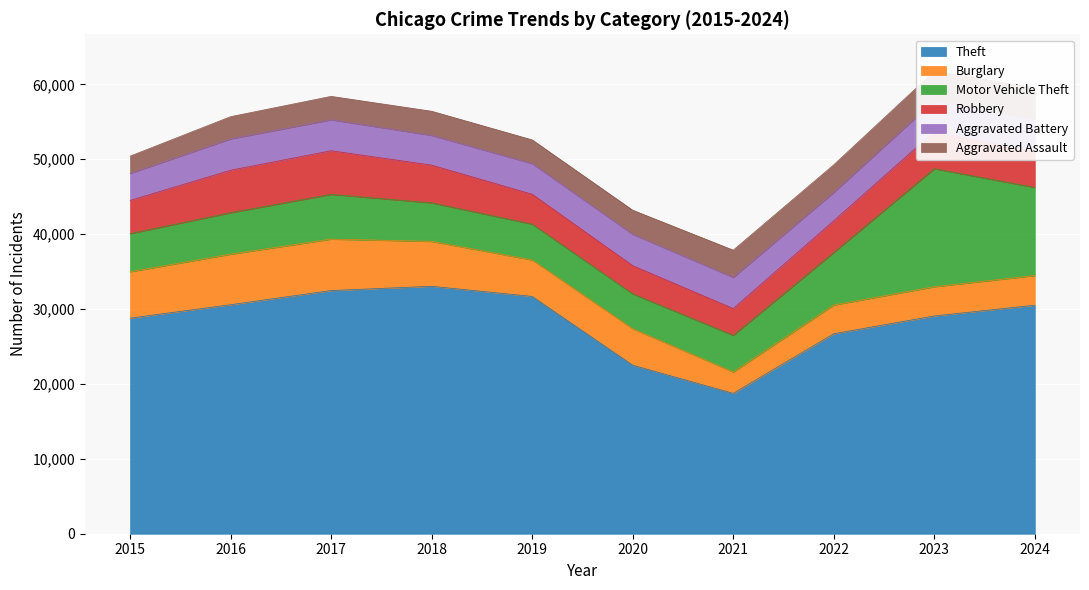

True or false: Aggravated Assault and Aggravated Battery intersect in this chart.

False